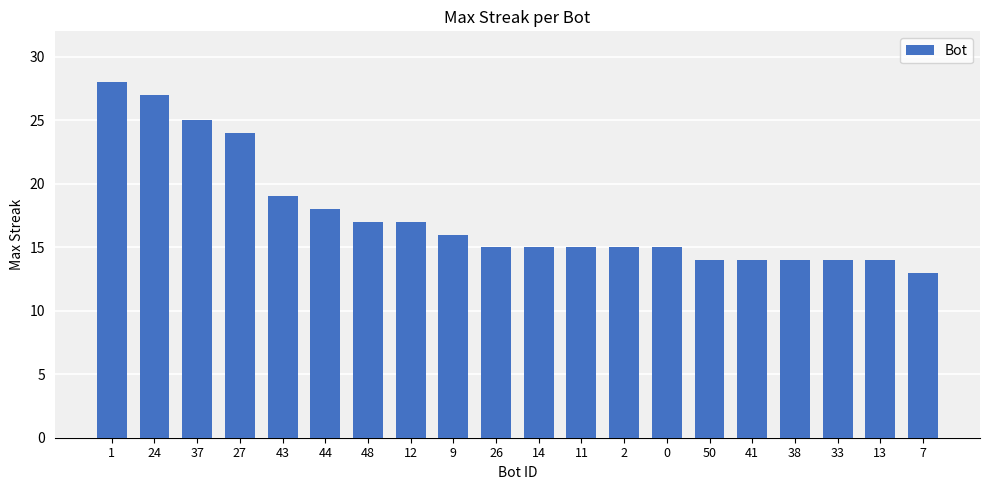

What is the sum of all values?

349